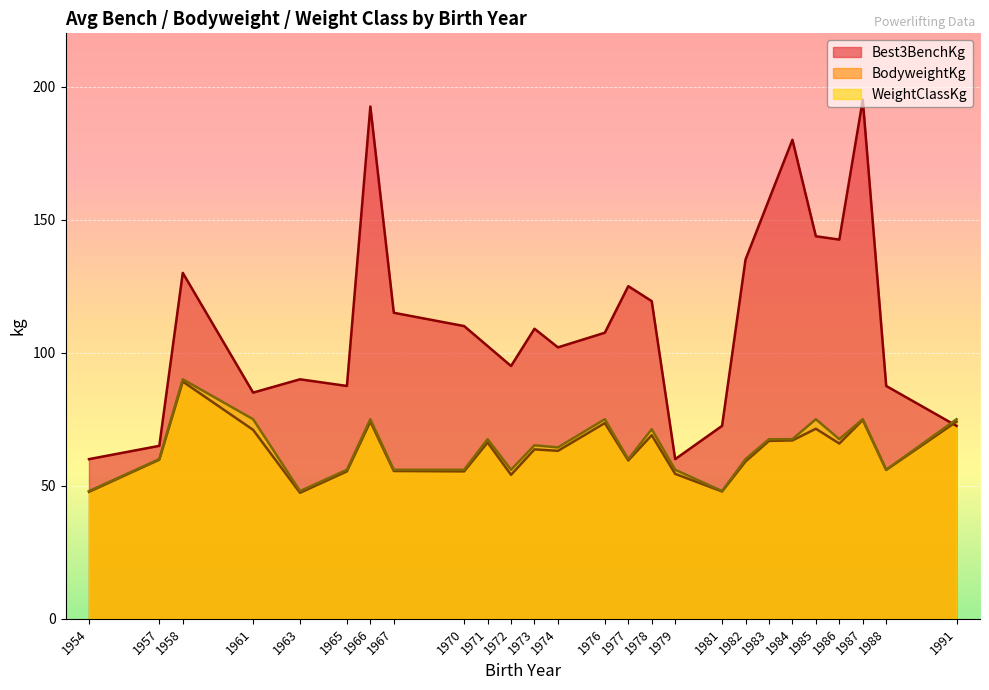

True or false: Best3BenchKg has a value of 195.0 at 1987.

True